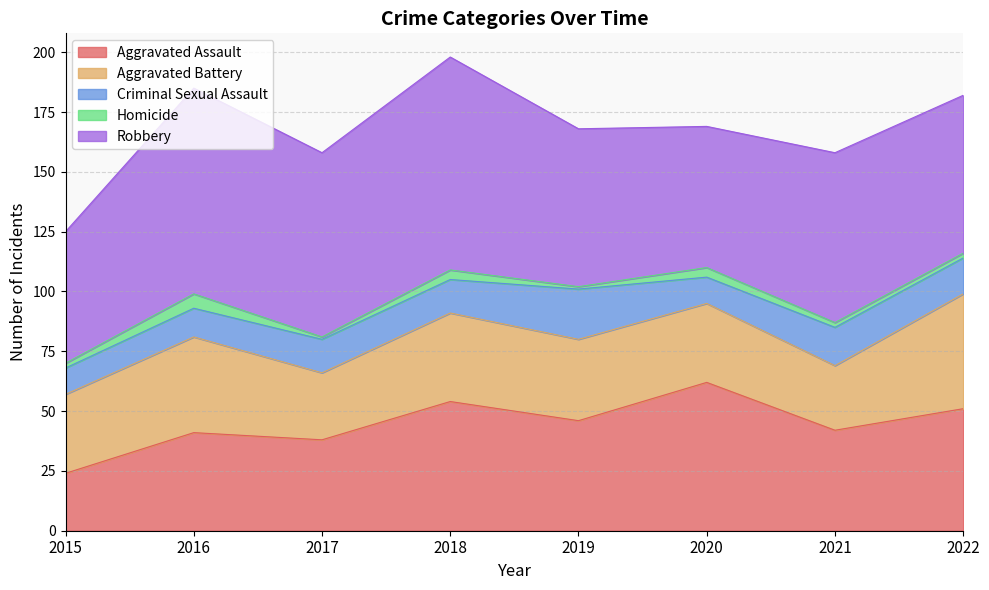

Count the number of data series in this chart.

5